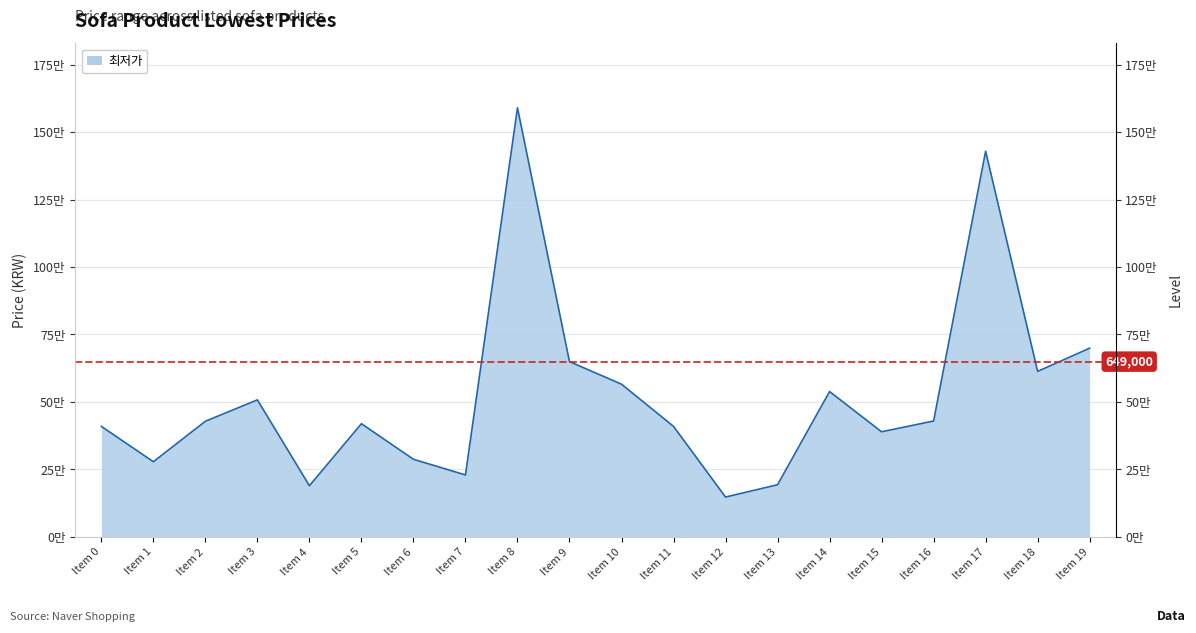

Where is the data nearest to the value 868500?

Item 19